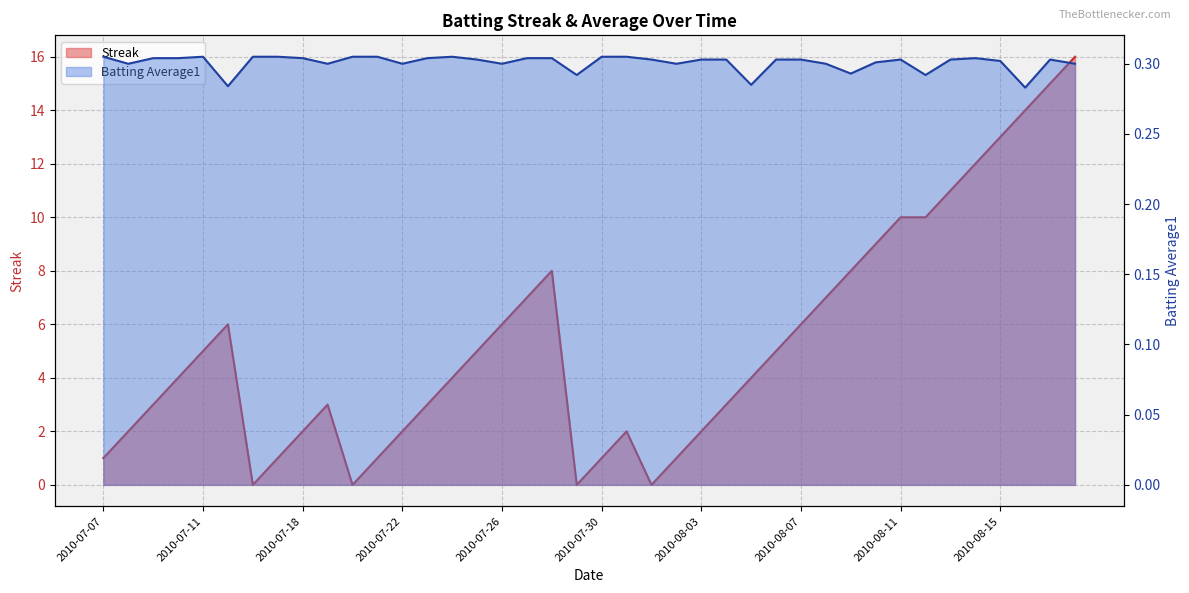

Rank the series at 2010-07-09 from highest to lowest value.

Streak, Batting Average1